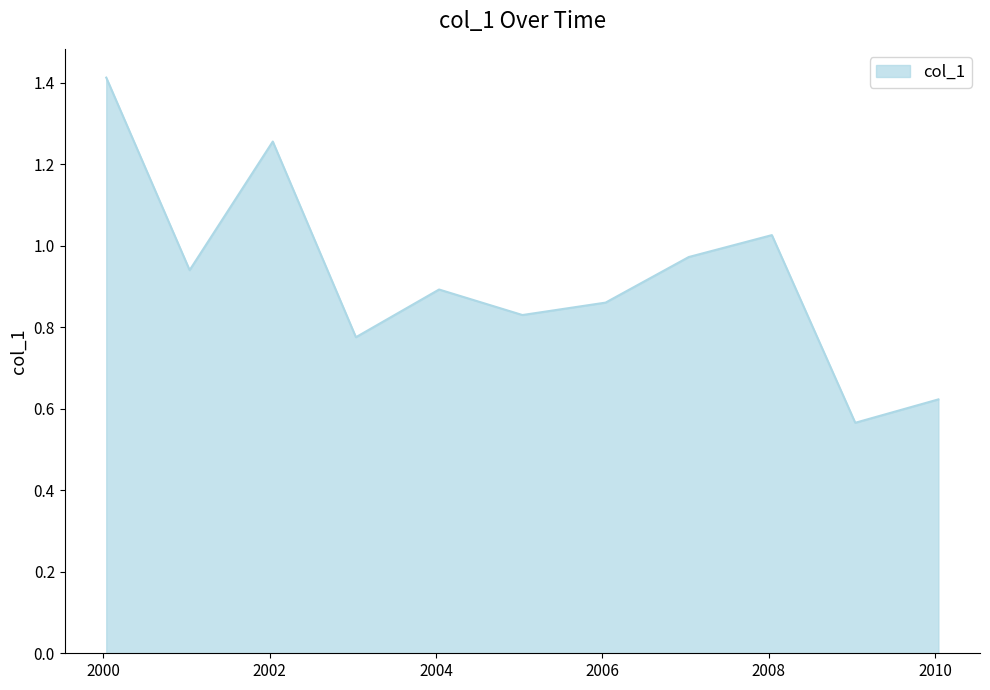

What is the maximum value shown in the chart?

1.4